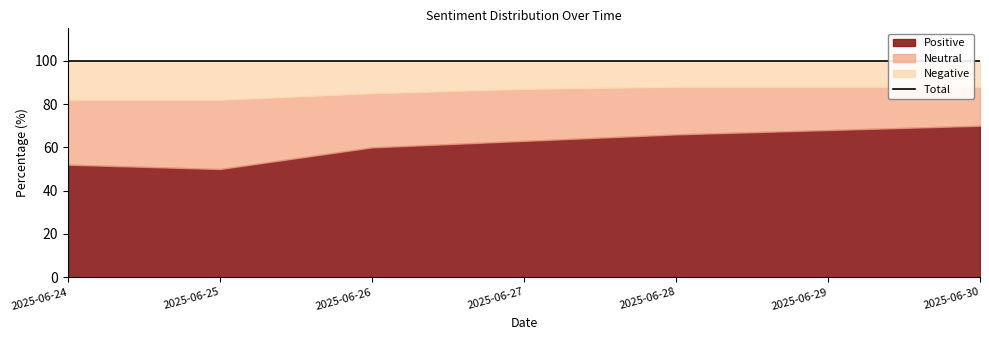

At which label does Neutral first exceed 24?

2025-06-24